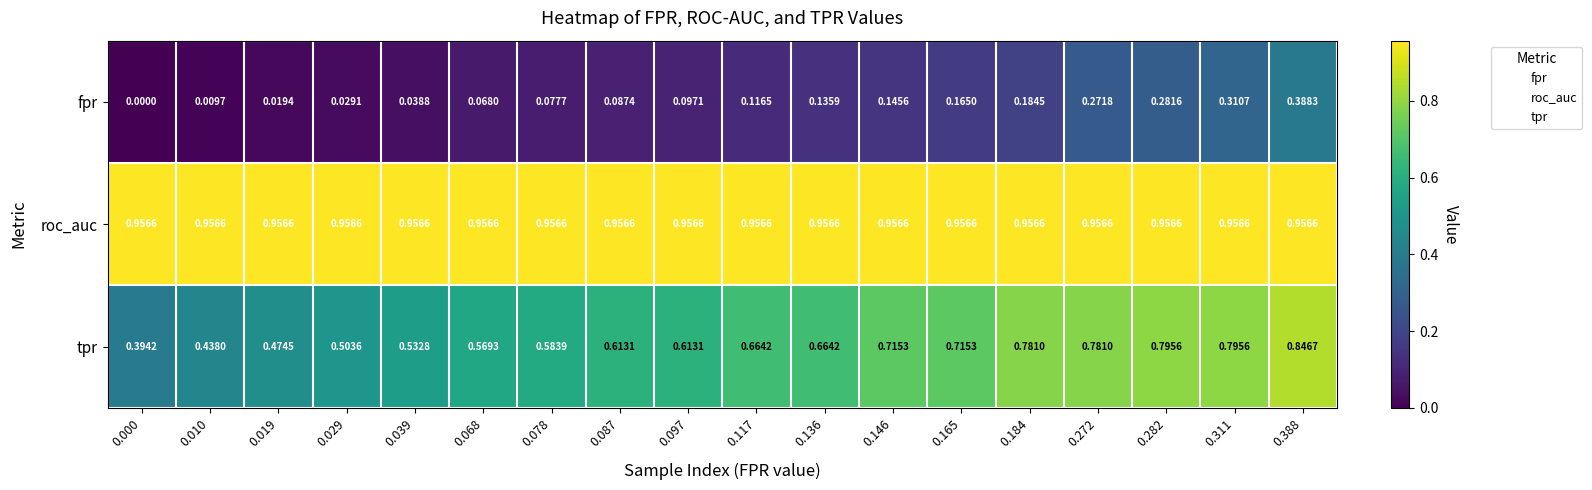

At 0.000, list the series in order from largest to smallest.

roc_auc, tpr, fpr